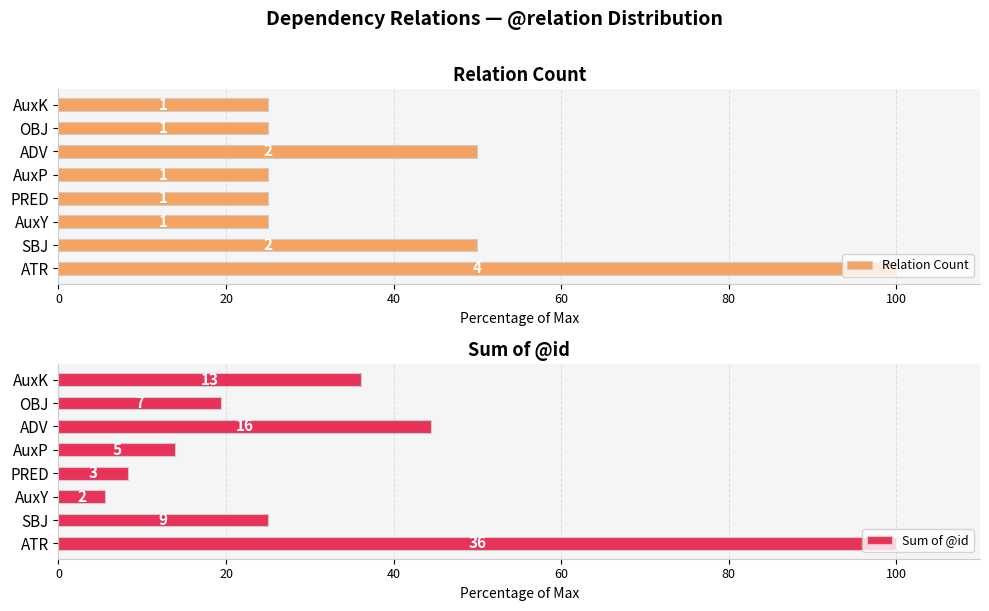

How many data points in Relation Count are above 25?

3